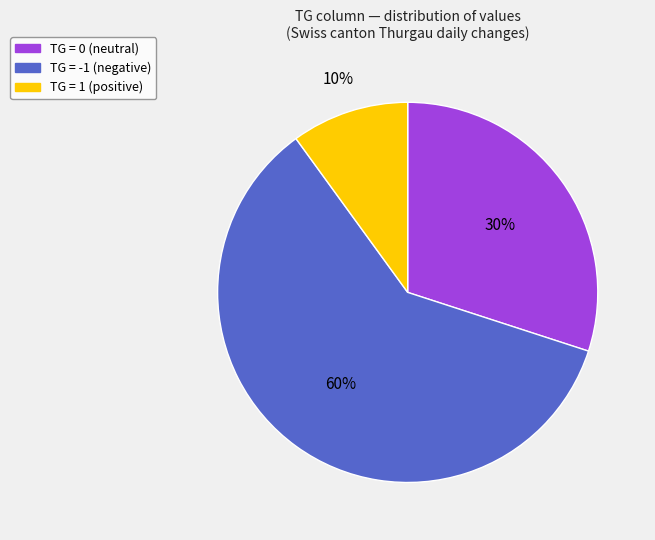

Is the sum of TG = 0 (neutral) and TG = -1 (negative) greater than half?

Yes